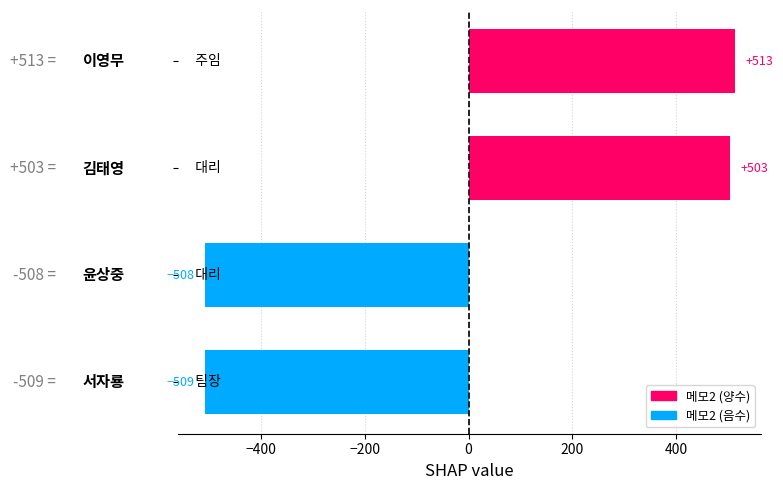

What is the difference between the maximum and minimum values?

1022.0